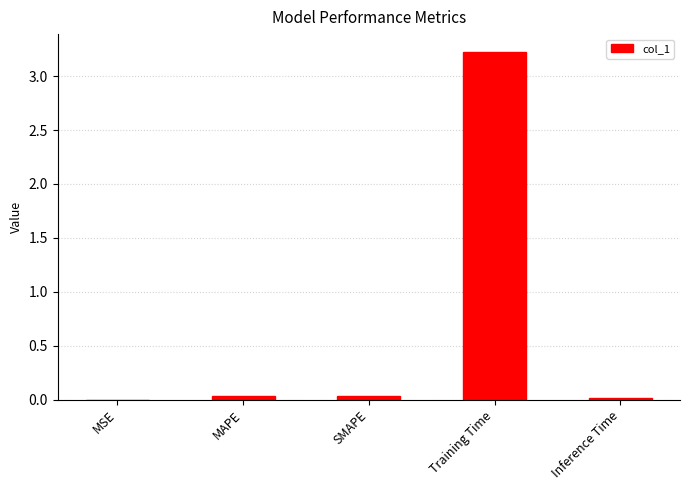

Which category has the highest value across all series?

Training Time